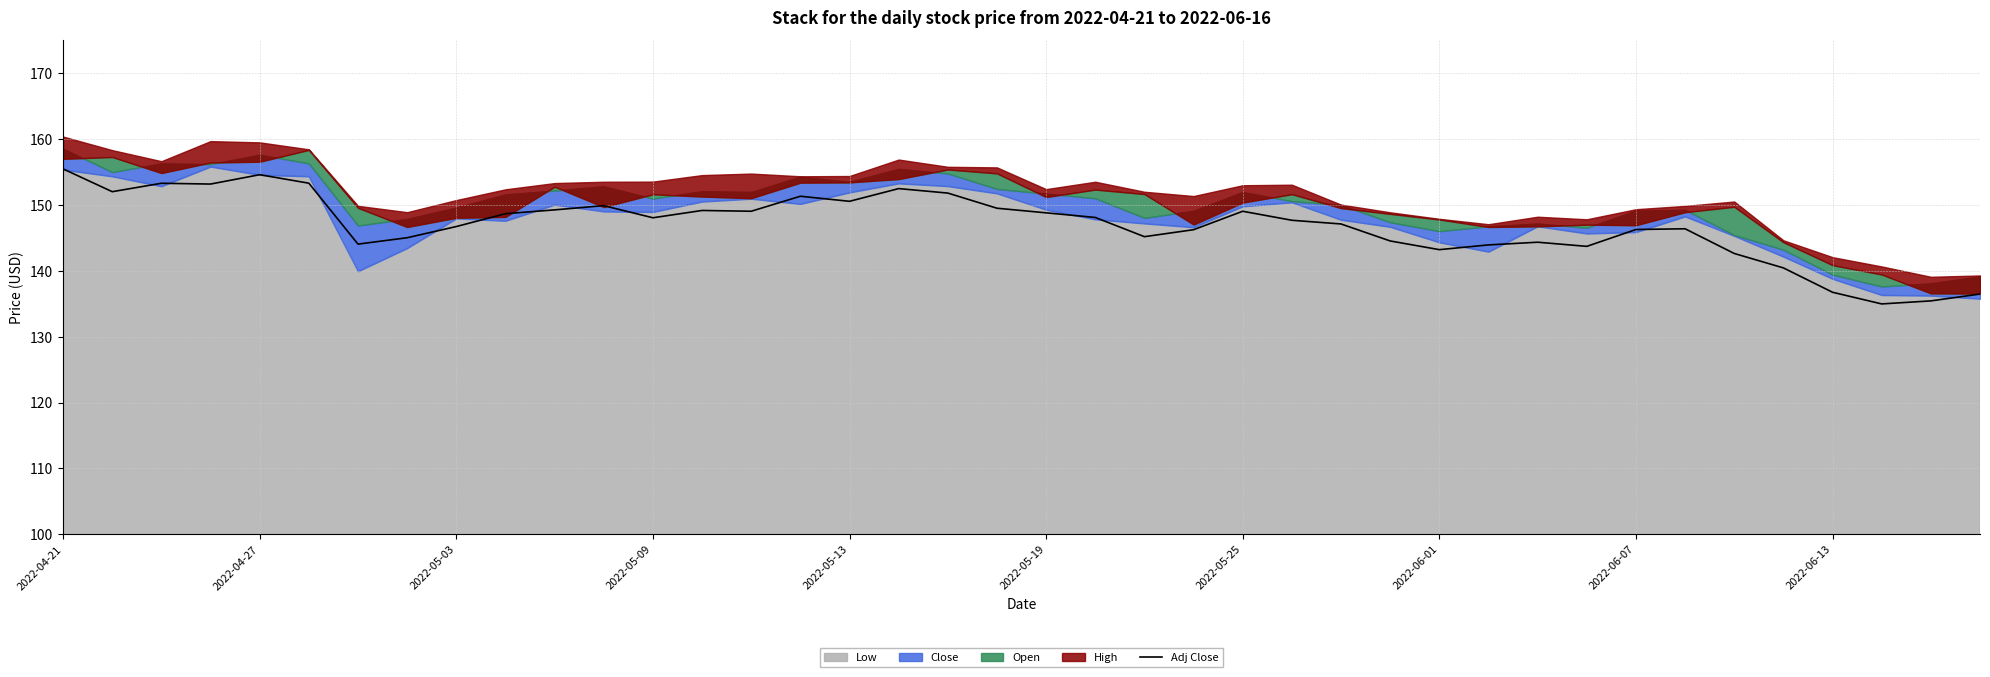

What is the difference between the maximum and minimum values?

20.5